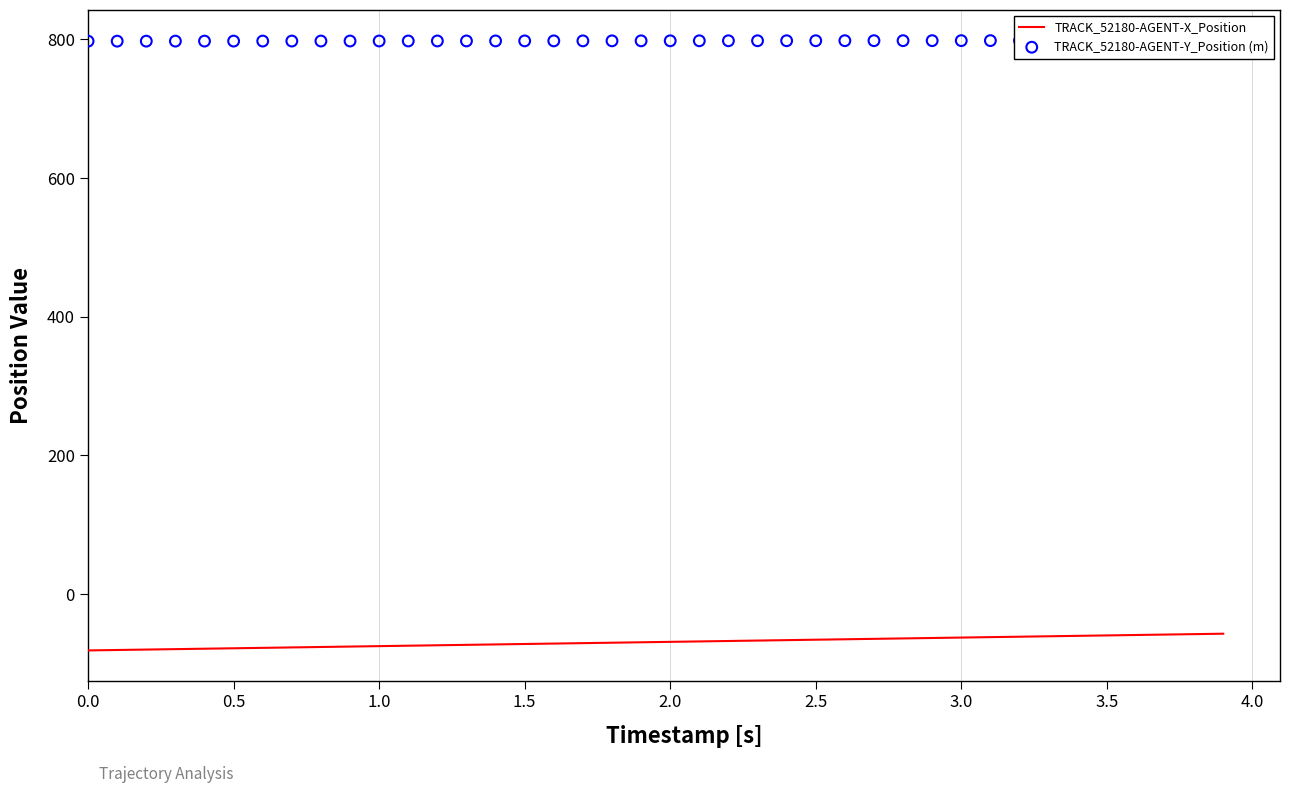

What are all the series names shown in the legend?

TRACK_52180-AGENT-X_Position, TRACK_52180-AGENT-Y_Position (m)